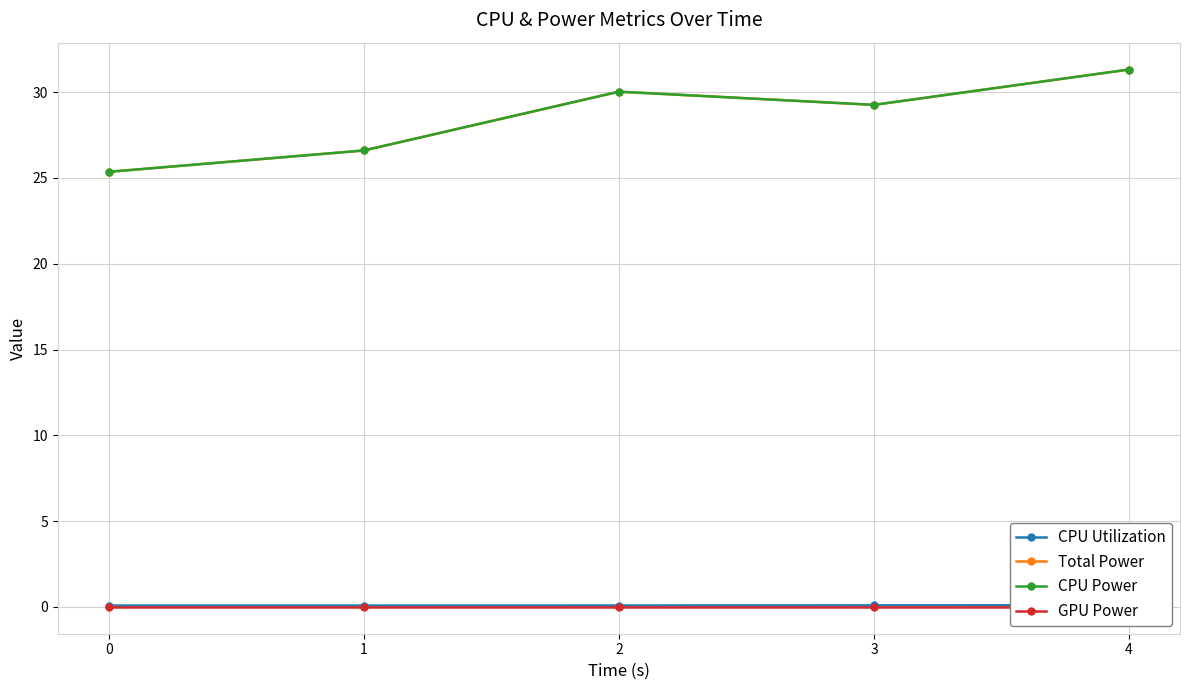

List the series in order of their peak value, lowest first.

GPU Power, CPU Utilization, Total Power, CPU Power